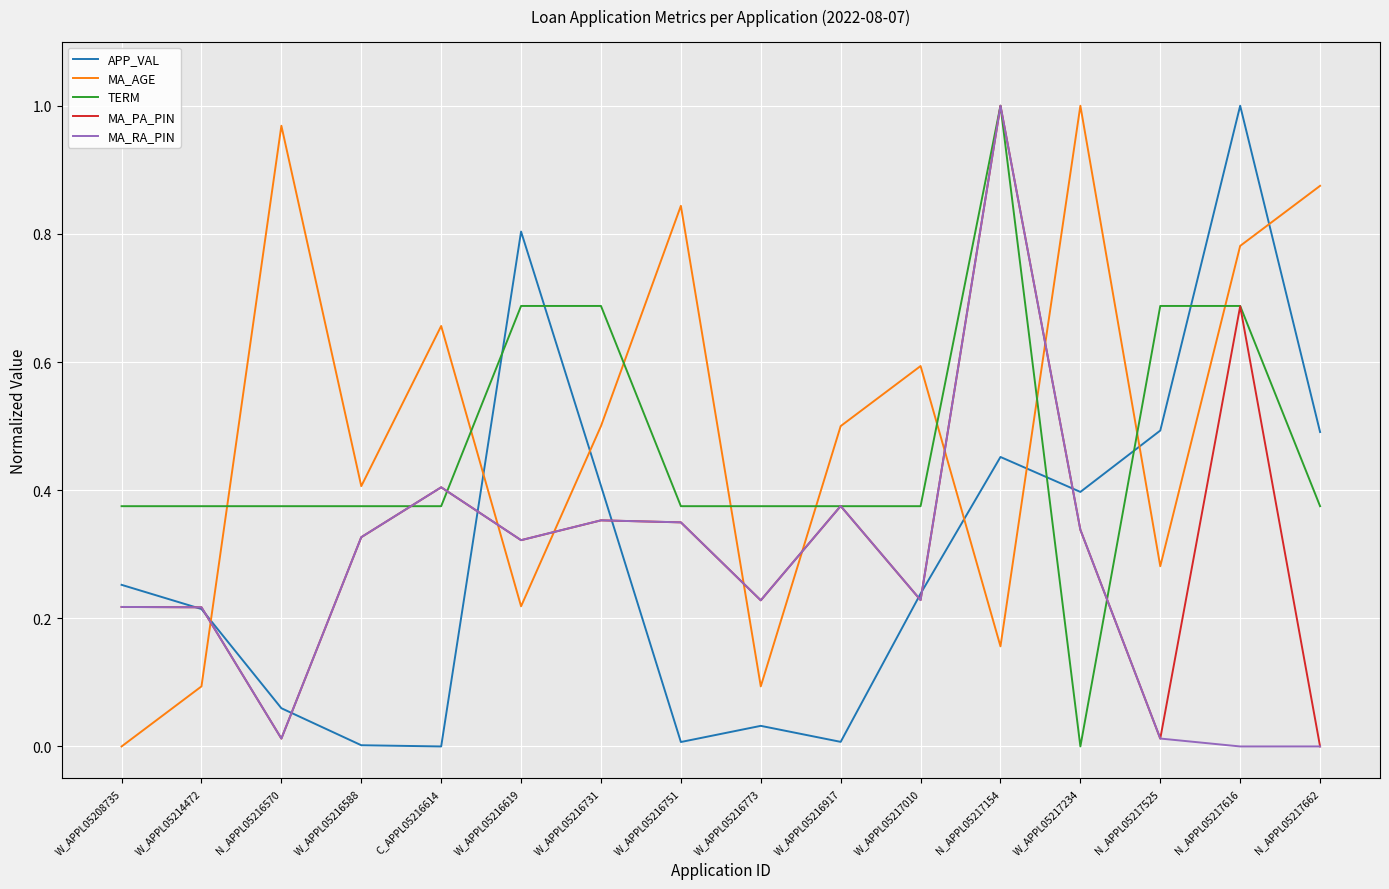

Which category has the lowest value in the MA_AGE series?

W_APPL05208735